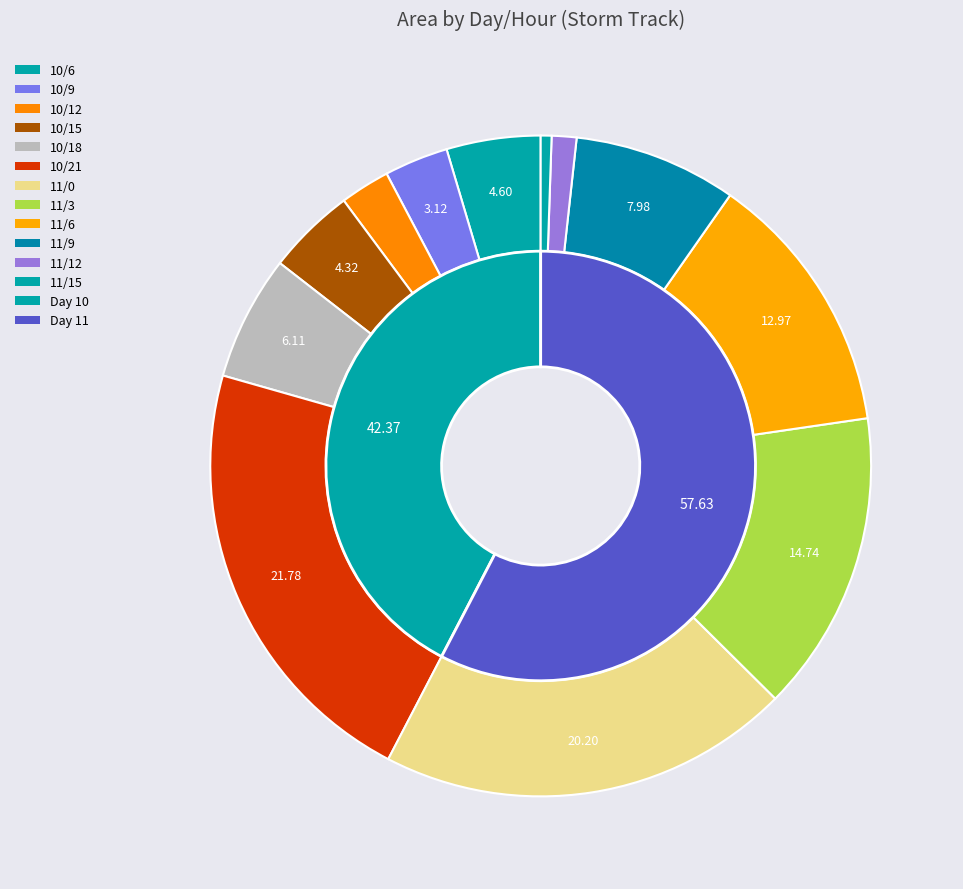

How many slices are in this pie chart?

12